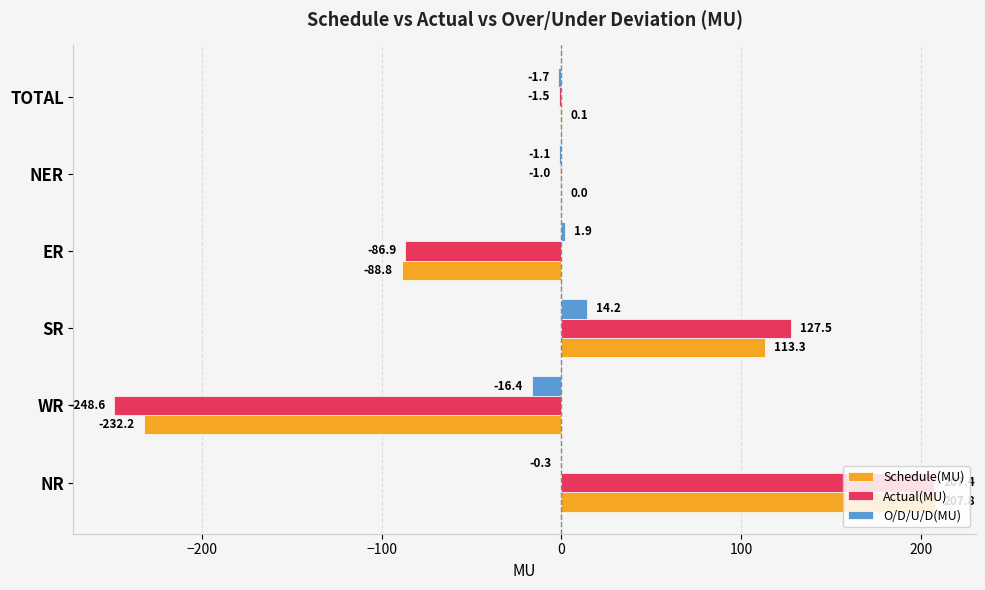

Which series has the largest total across all categories?

Schedule(MU)